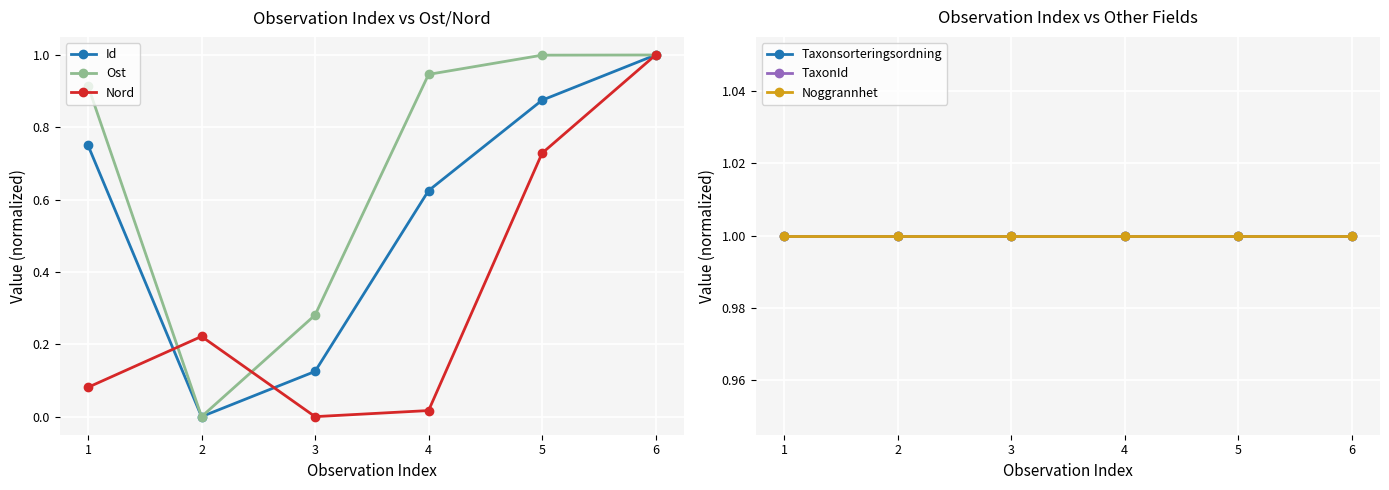

Reading left to right, extract all data points from this chart.

Id: 1=0.8	2=0.0	3=0.1	4=0.6	5=0.9	6=1.0
Ost: 1=0.9	2=0.0	3=0.3	4=0.9	5=1.0	6=1.0
Nord: 1=0.1	2=0.2	3=0.0	4=0.0	5=0.7	6=1.0
Taxonsorteringsordning: 1=1.0	2=1.0	3=1.0	4=1.0	5=1.0	6=1.0
TaxonId: 1=1.0	2=1.0	3=1.0	4=1.0	5=1.0	6=1.0
Noggrannhet: 1=1.0	2=1.0	3=1.0	4=1.0	5=1.0	6=1.0